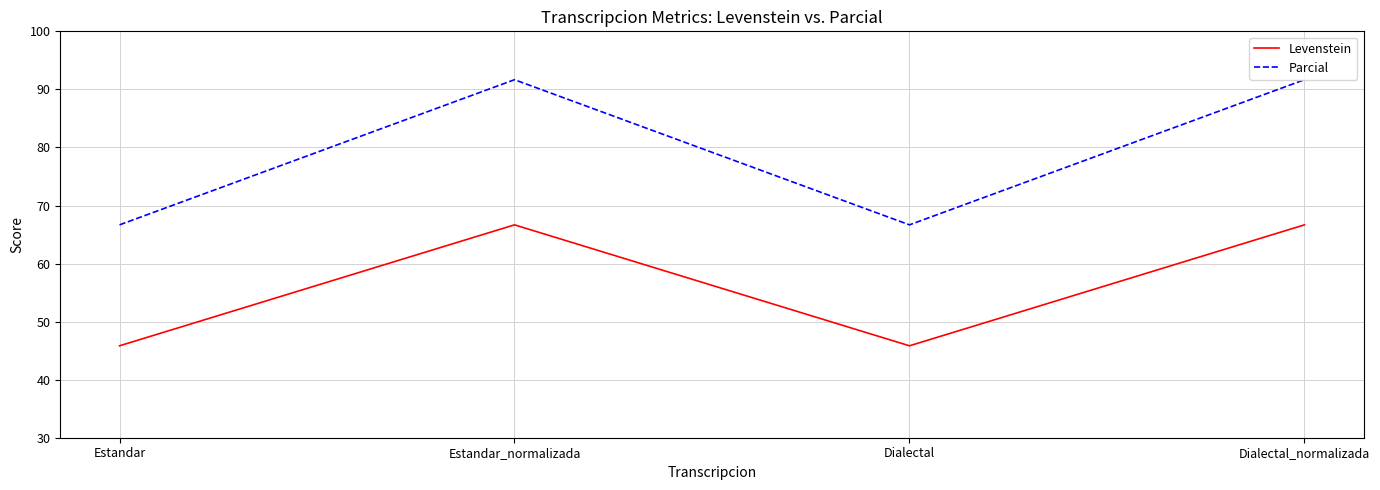

Is it true that Parcial equals 25.2 at Estandar?

False